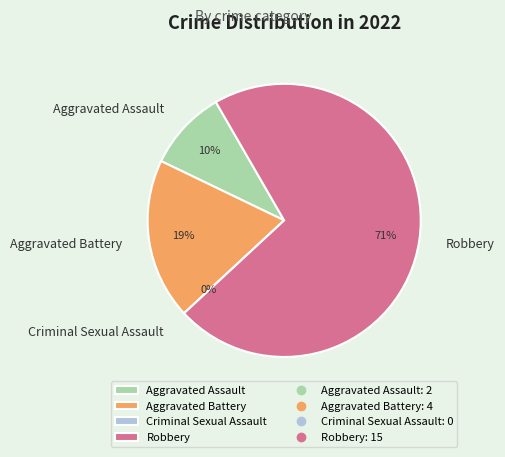

To the nearest percent, what is the difference between the largest and smallest slice percentages?

71%